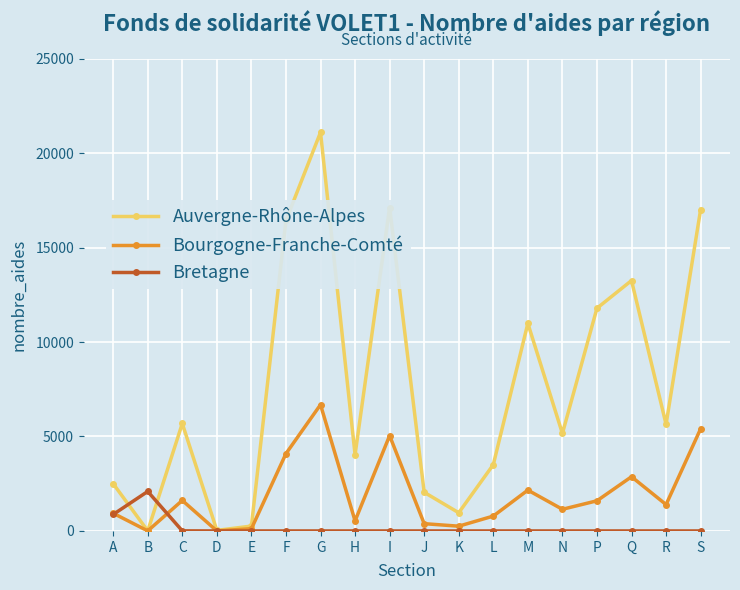

The value of Auvergne-Rhône-Alpes at S is 23751. True or false?

False